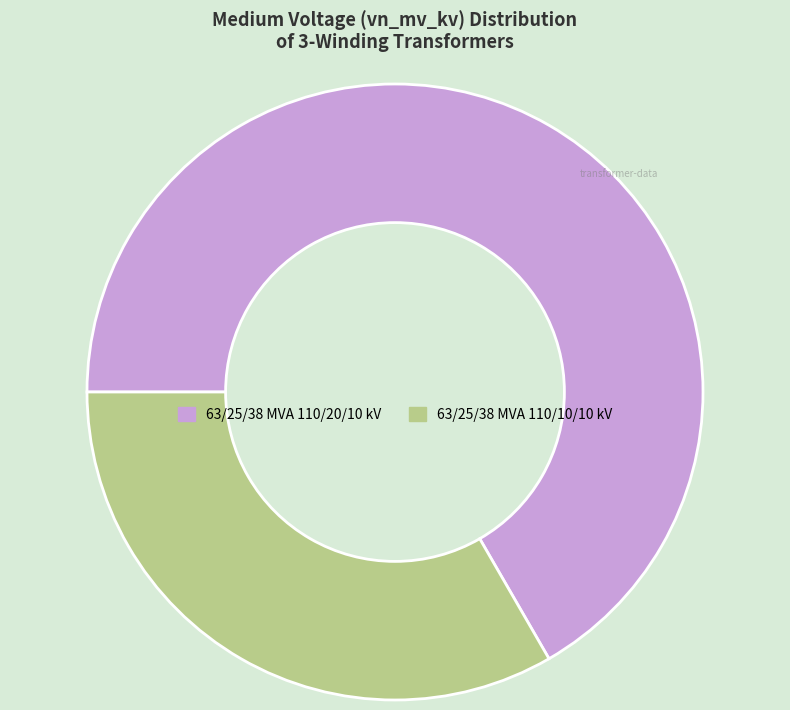

Does 63/25/38 MVA 110/10/10 kV represent more than half of the total?

No